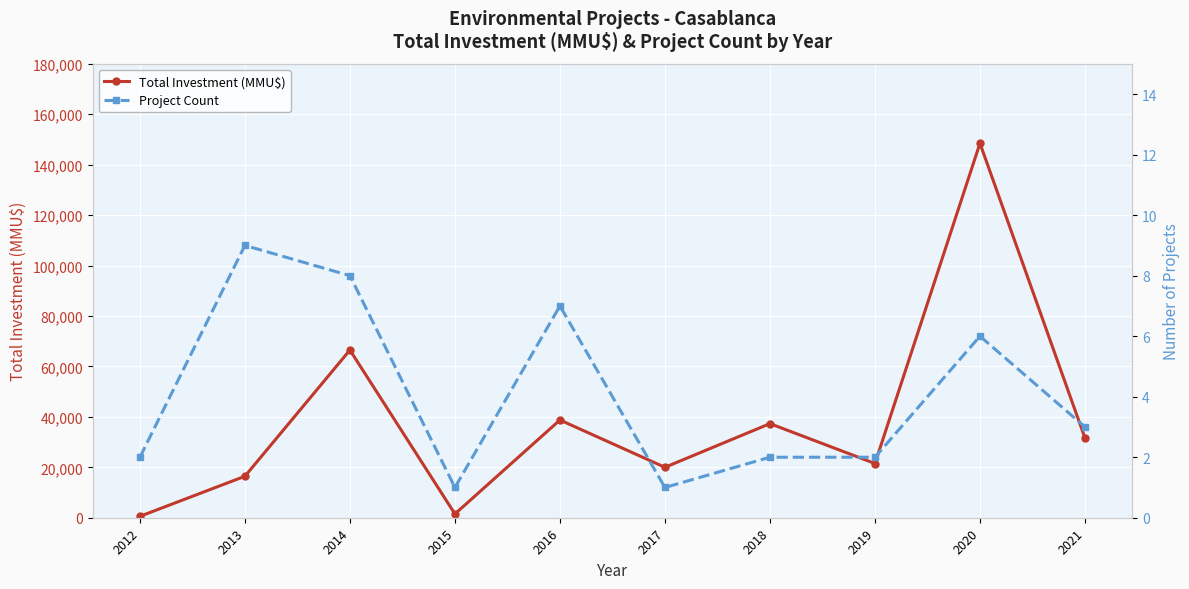

At which category does Project Count reach its first local peak?

2013